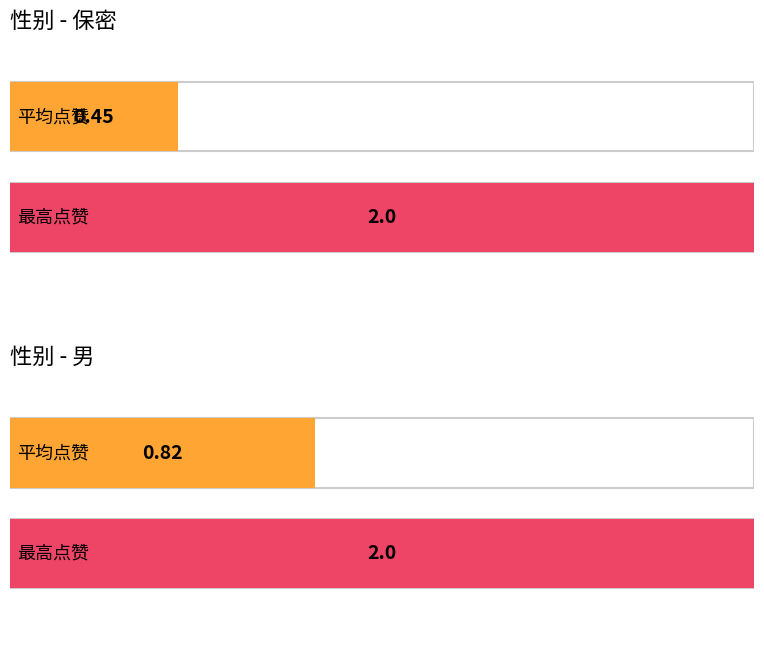

What is the maximum value shown in the chart?

2.0